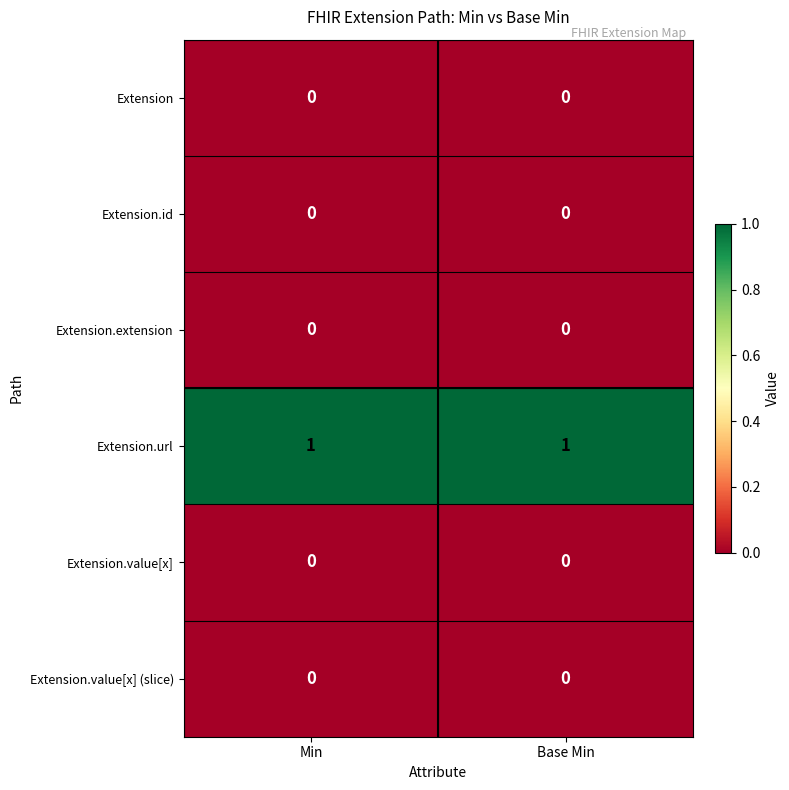

Which series has the largest total across all categories?

Extension.url